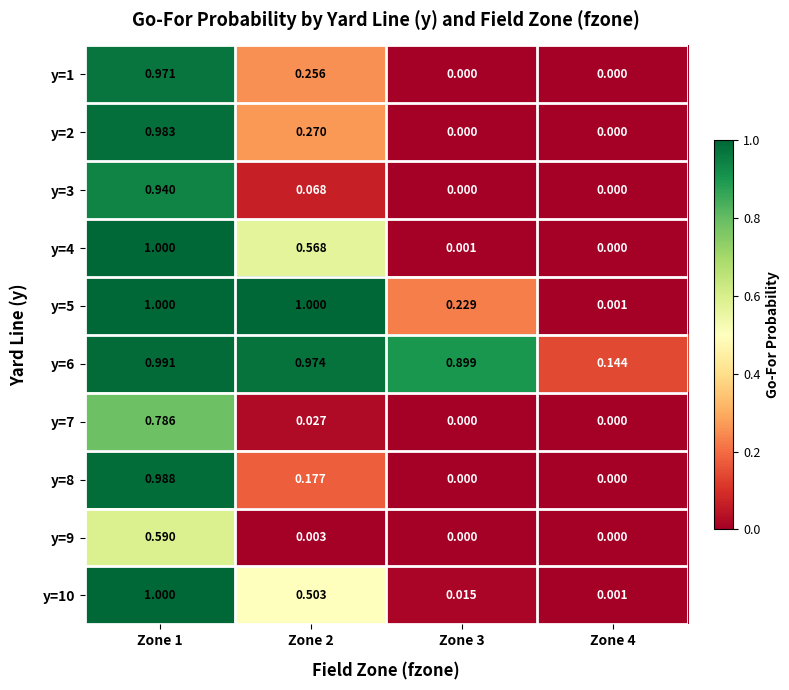

Which series has the largest range (max minus min)?

y=4